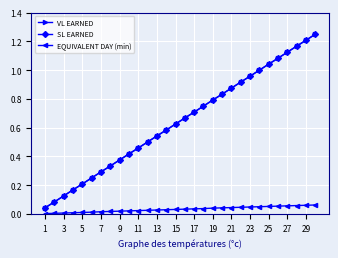

Reading left to right, what are all the values shown in this chart?

VL EARNED: 0.0	0.1	0.1	0.2	0.2	0.2	0.3	0.3	0.4	0.4	0.5	0.5	0.5	0.6	0.6	0.7	0.7	0.8	0.8	0.8	0.9	0.9	1.0	1.0	1.0	1.1	1.1	1.2	1.2	1.2
SL EARNED: 0.0	0.1	0.1	0.2	0.2	0.2	0.3	0.3	0.4	0.4	0.5	0.5	0.5	0.6	0.6	0.7	0.7	0.8	0.8	0.8	0.9	0.9	1.0	1.0	1.0	1.1	1.1	1.2	1.2	1.2
EQUIVALENT DAY (min): 0.0	0.0	0.0	0.0	0.0	0.0	0.0	0.0	0.0	0.0	0.0	0.0	0.0	0.0	0.0	0.0	0.0	0.0	0.0	0.0	0.0	0.0	0.0	0.1	0.1	0.1	0.1	0.1	0.1	0.1